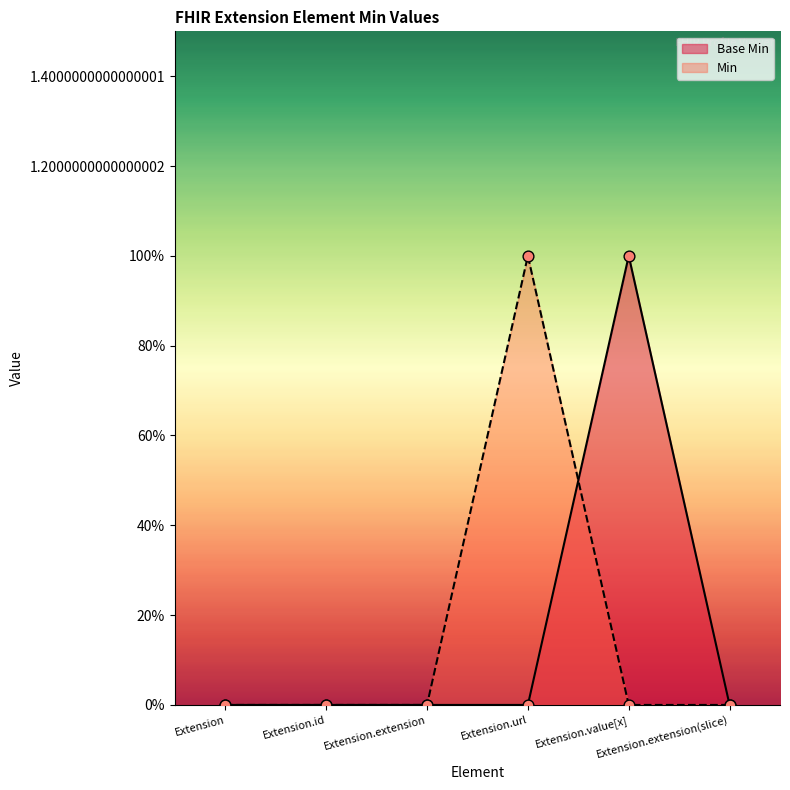

Which series contains the lowest Y value?

Base Min